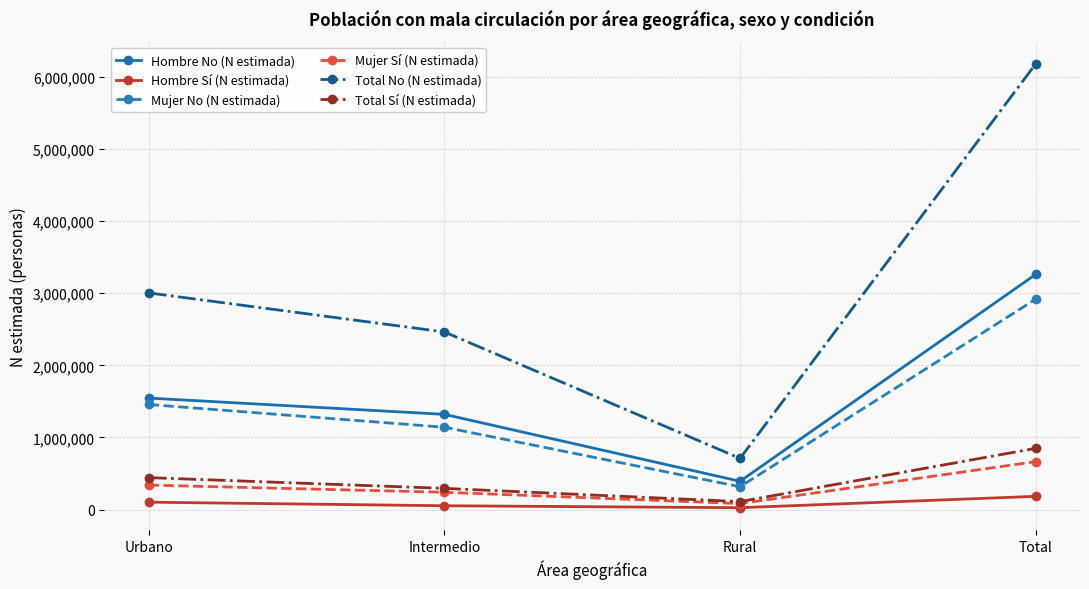

What is the label of the 1st point from the left?

Urbano